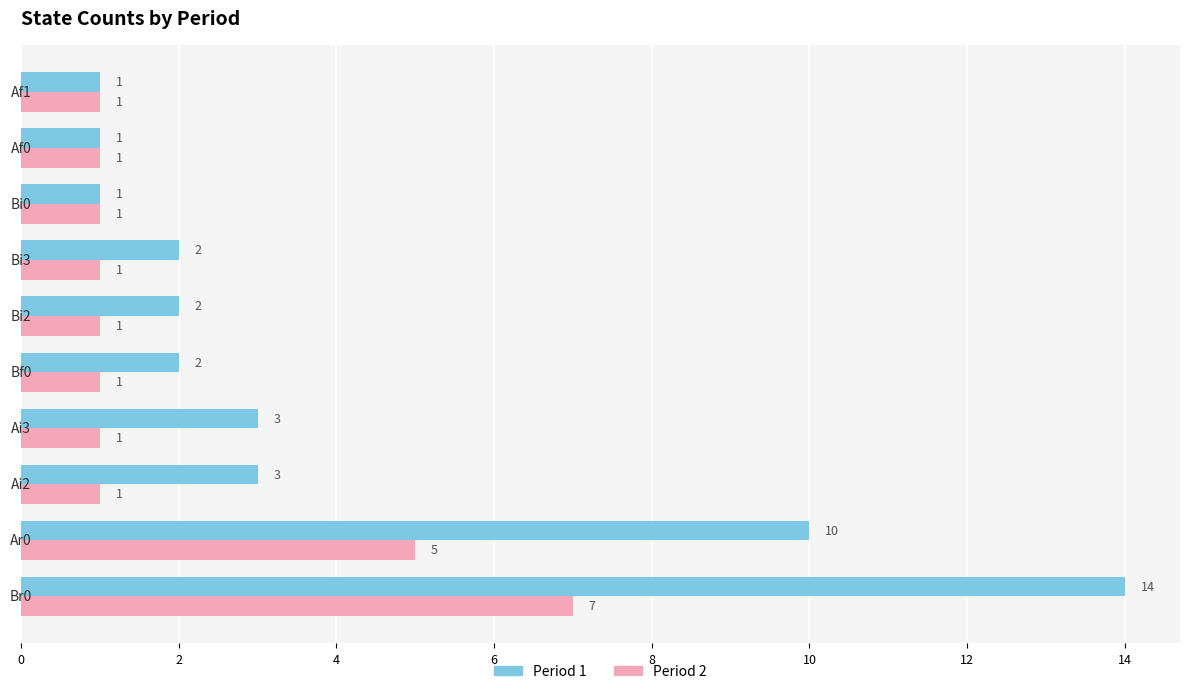

Which series has the widest spread of values?

Period 1